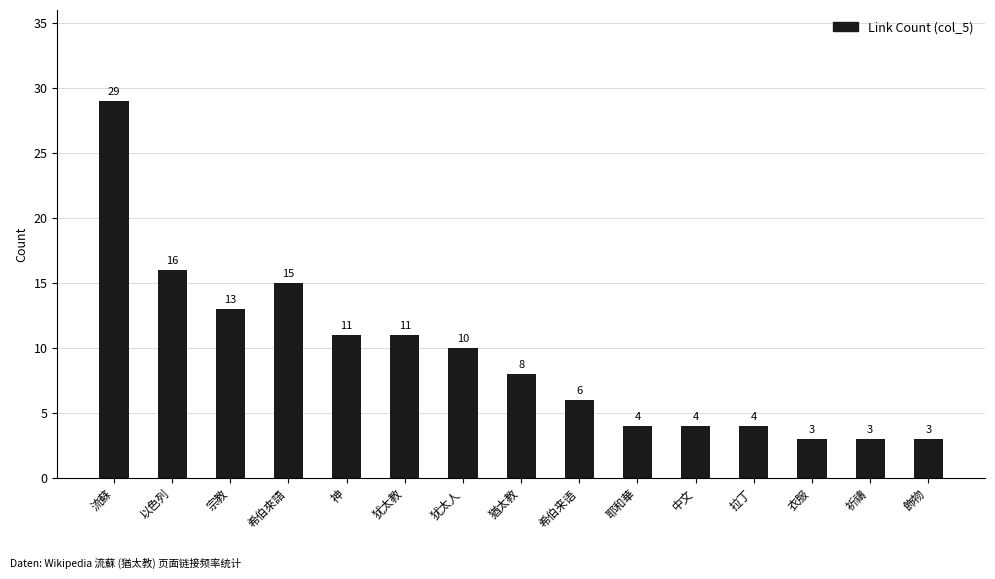

At which label is the value closest to 16?

以色列